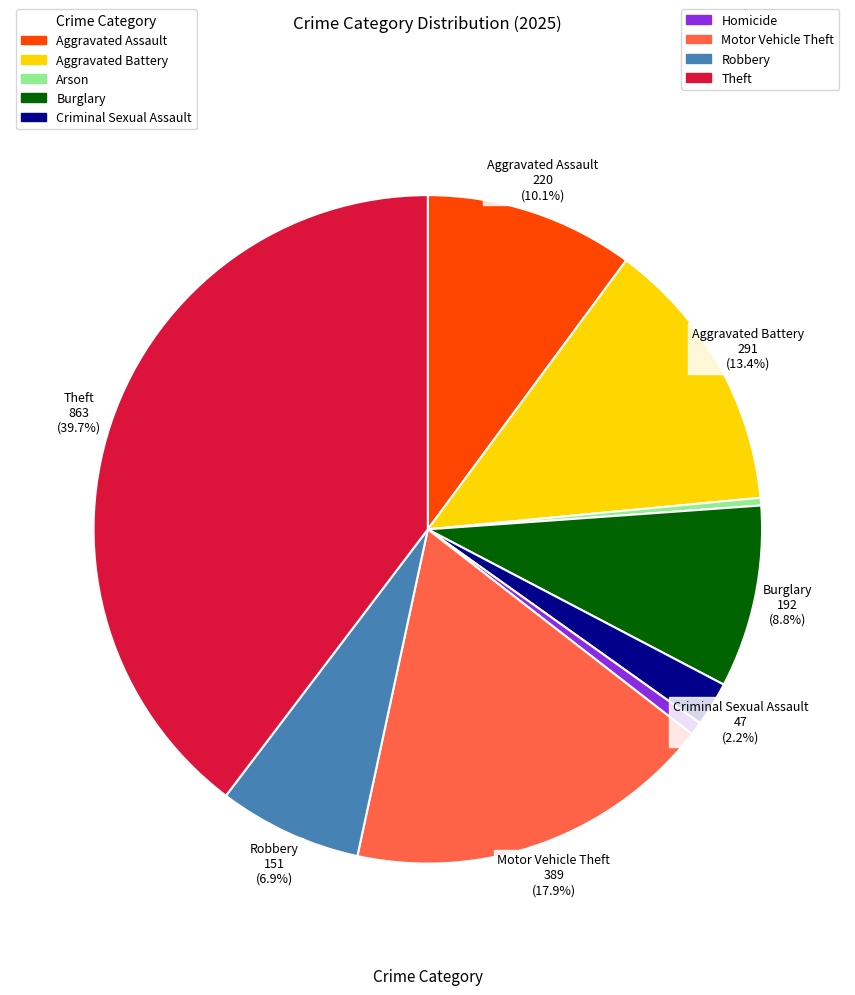

How many segments does this pie chart have?

9